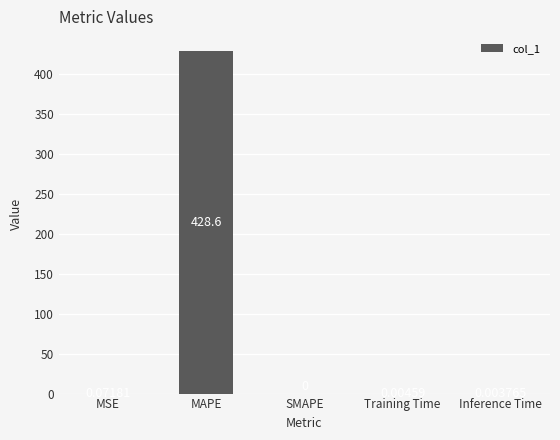

What is the sum of all values?

428.7